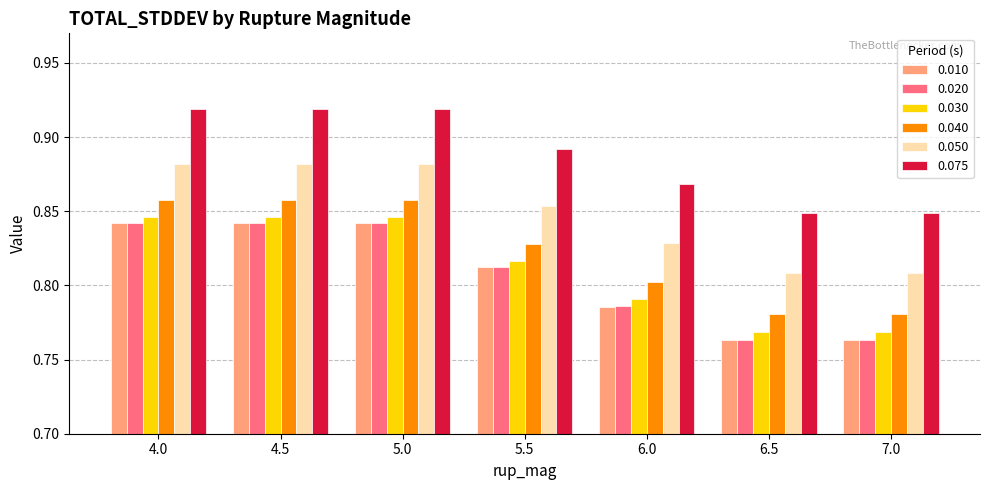

What is the sum of the 0.050 values at 5.0 and 4.0?

1.8